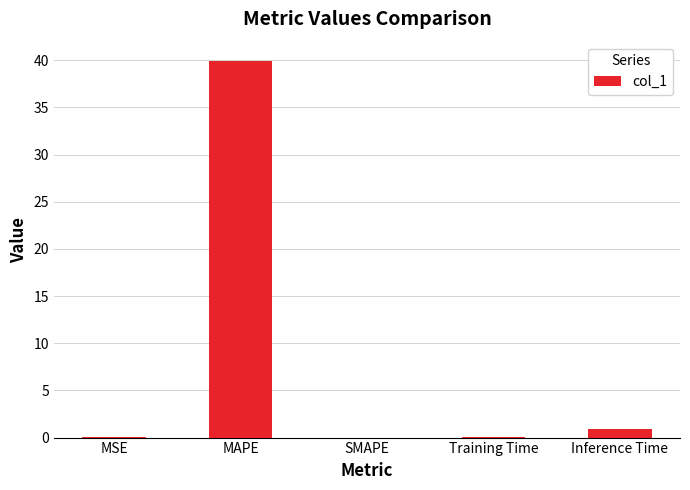

Between MSE and Inference Time, which is larger?

Inference Time